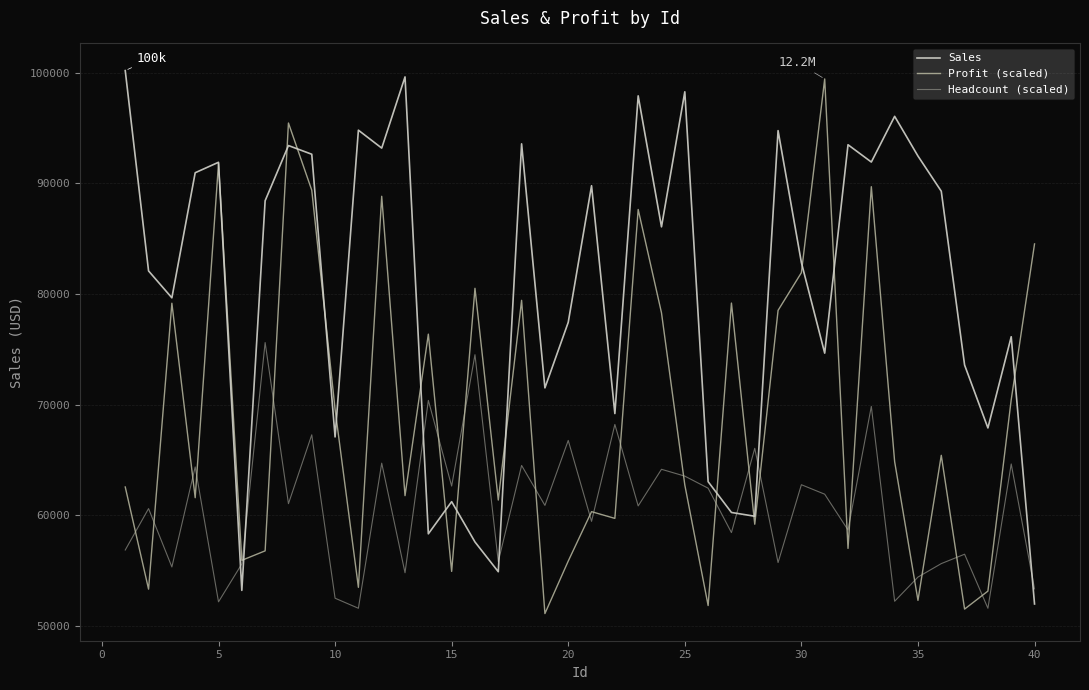

After their last crossing, which series has the higher values: Headcount (scaled) or Sales?

Headcount (scaled)